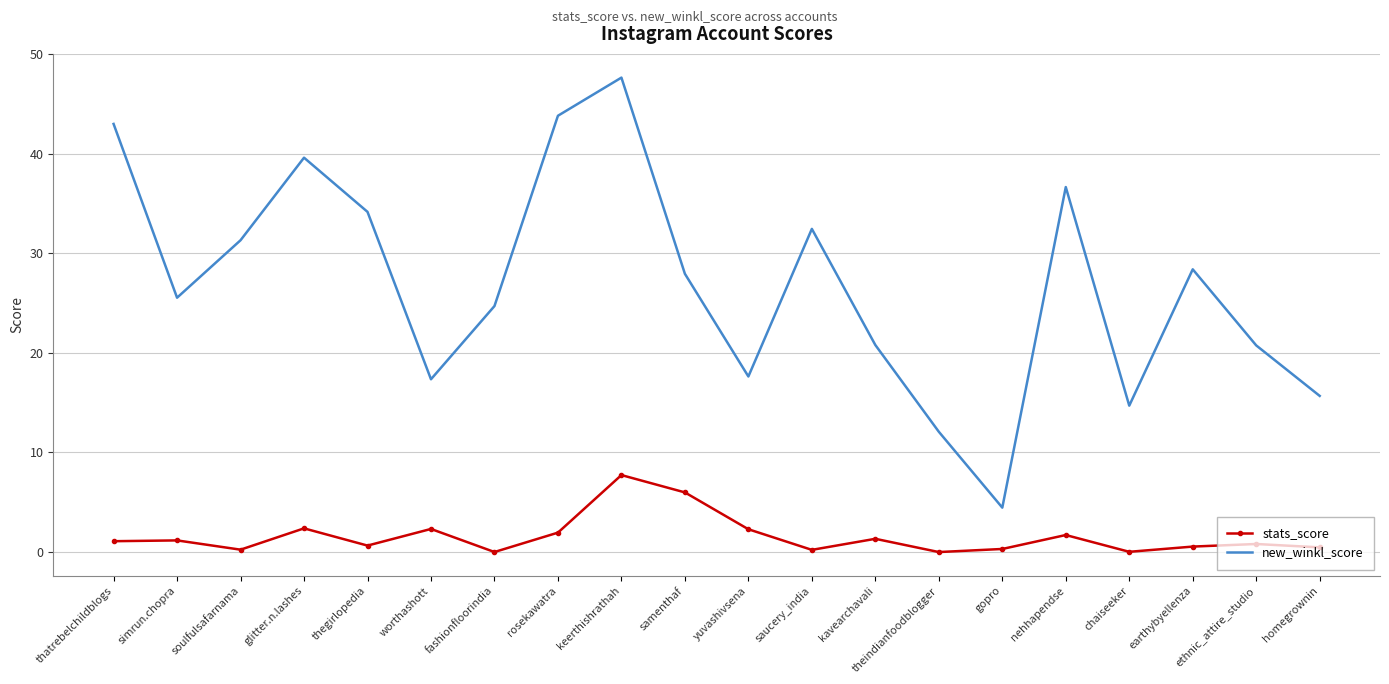

Which series has the largest total across all categories?

new_winkl_score